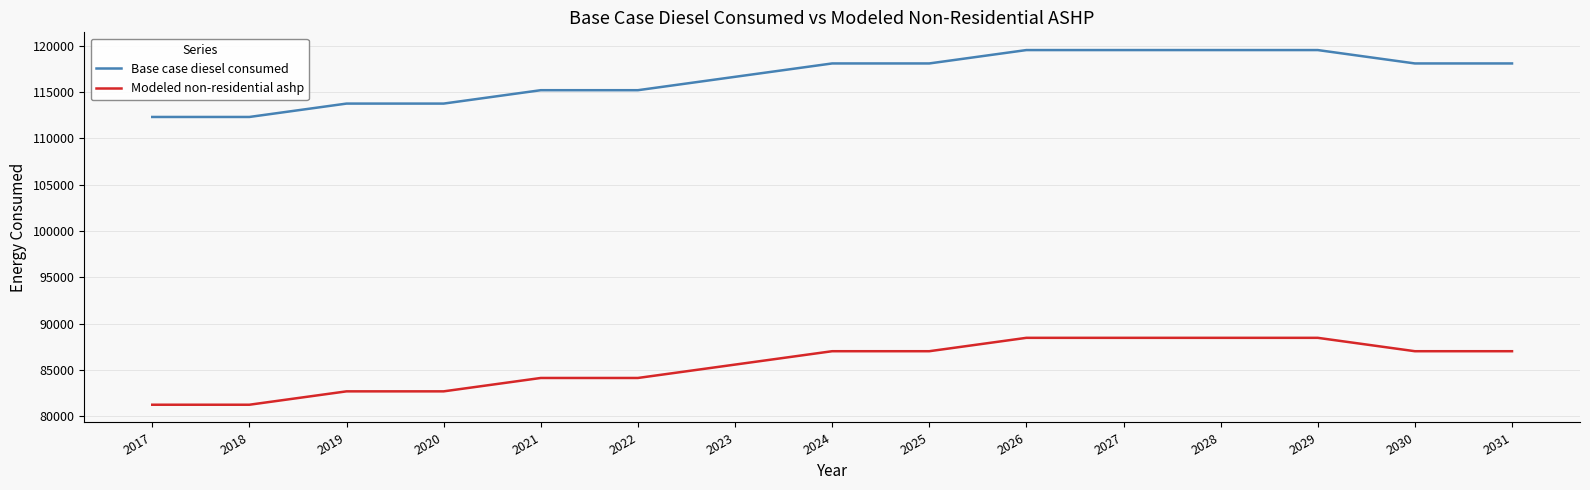

What is the difference between the Modeled non-residential ashp values at 2025 and 2022?

2889.5